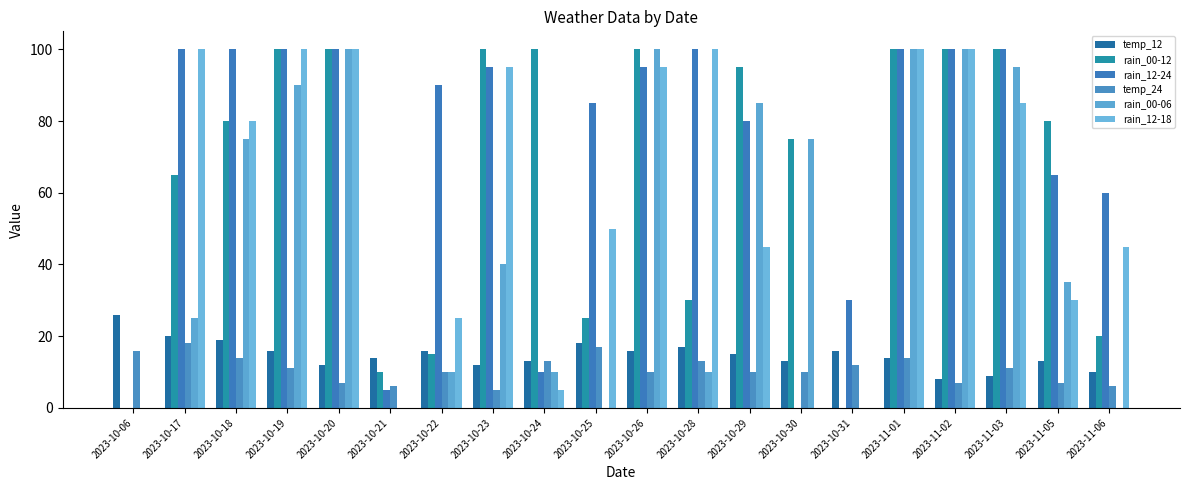

Rank the series by their maximum value, from lowest to highest.

temp_24, temp_12, rain_00-12, rain_12-24, rain_00-06, rain_12-18